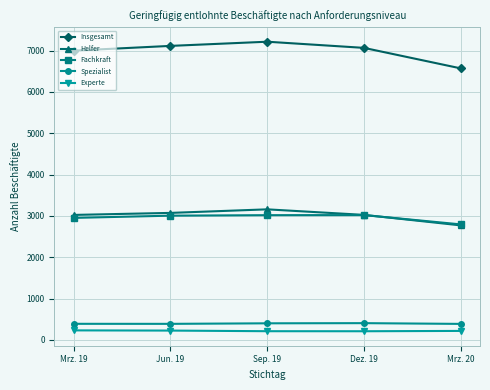

What is the maximum value for Spezialist?

404